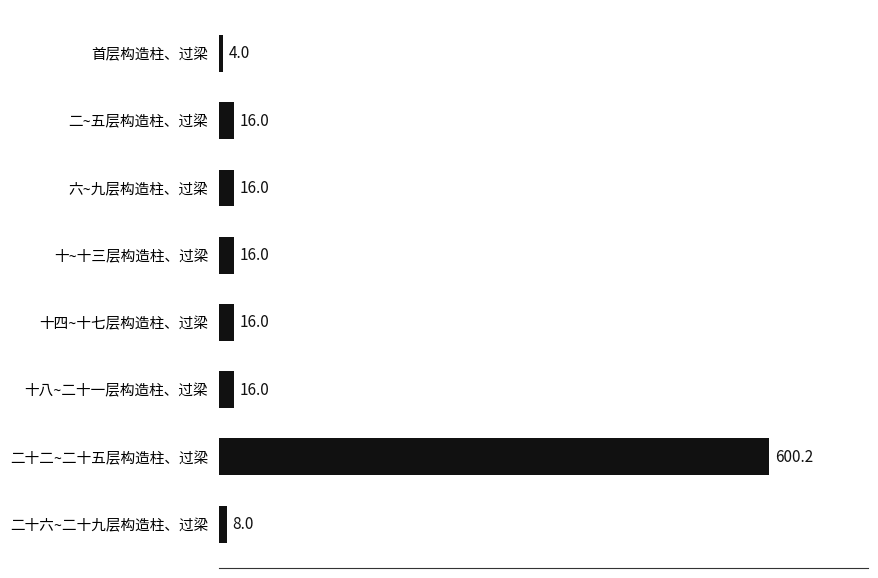

What is the minimum value shown in the chart?

4.0